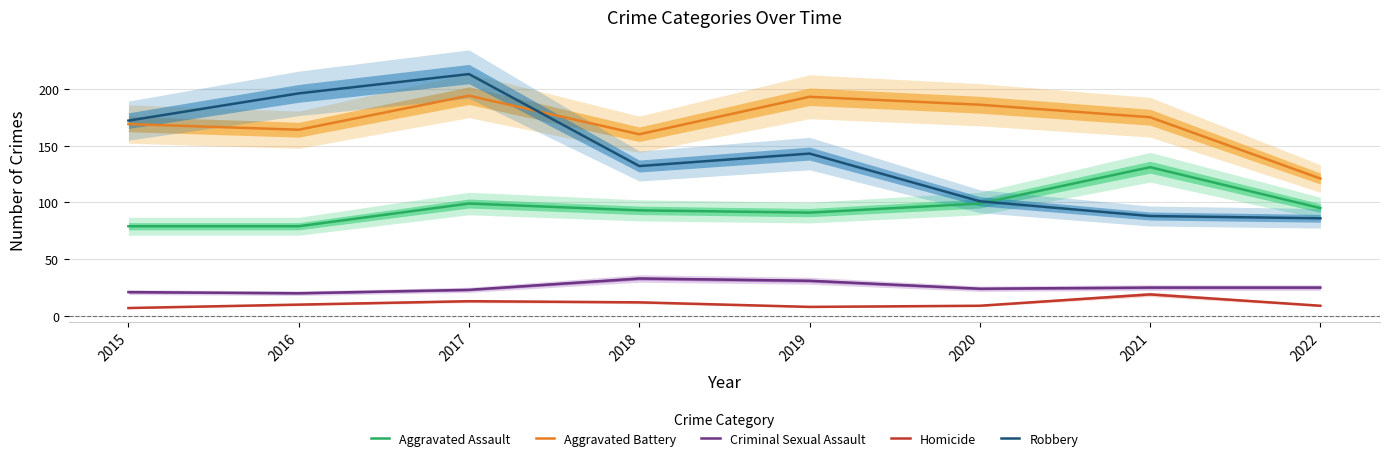

Where is Criminal Sexual Assault nearest to the value 26?

2021